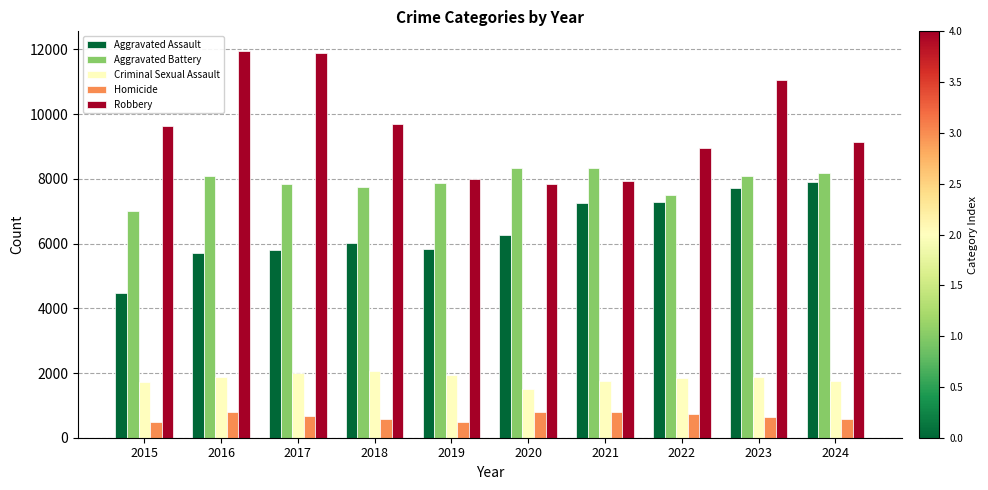

How many bars are there in total?

50